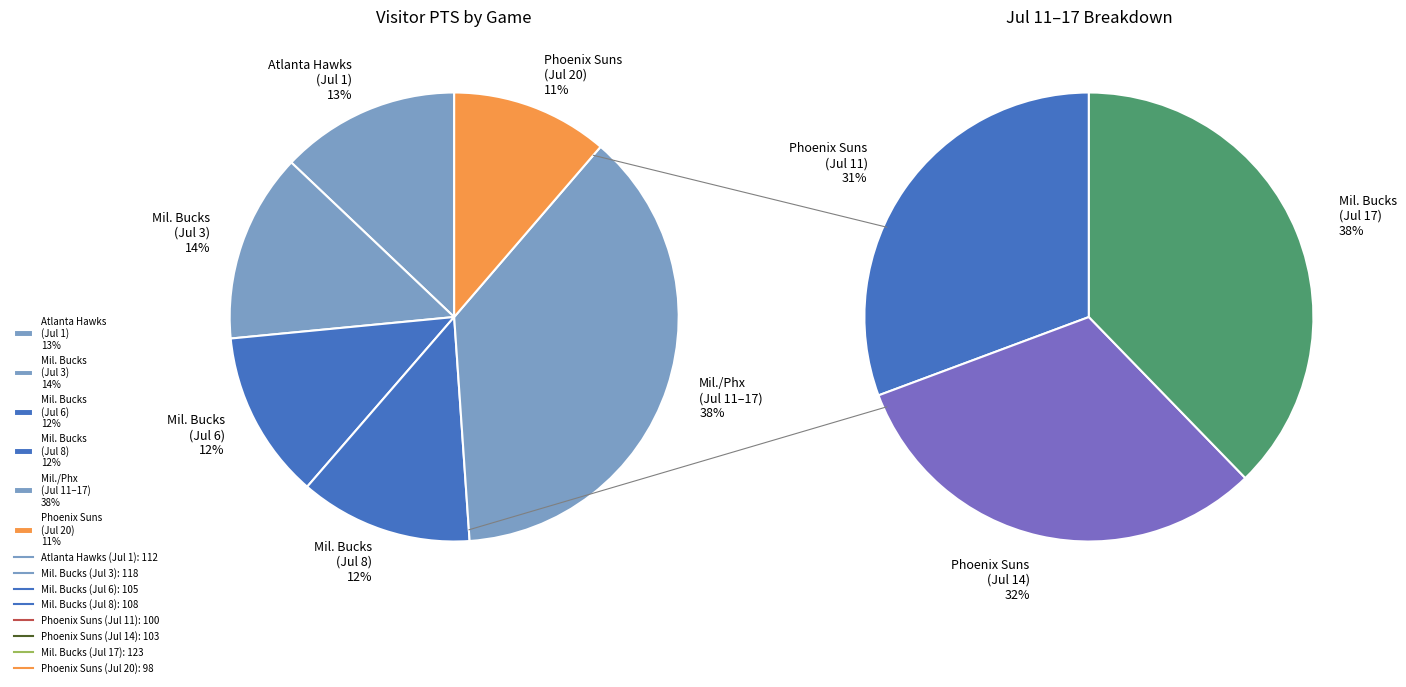

Approximately how many times larger is the value at Milwaukee Bucks (Jul 8) compared to Milwaukee Bucks (Jul 17)?

0.9